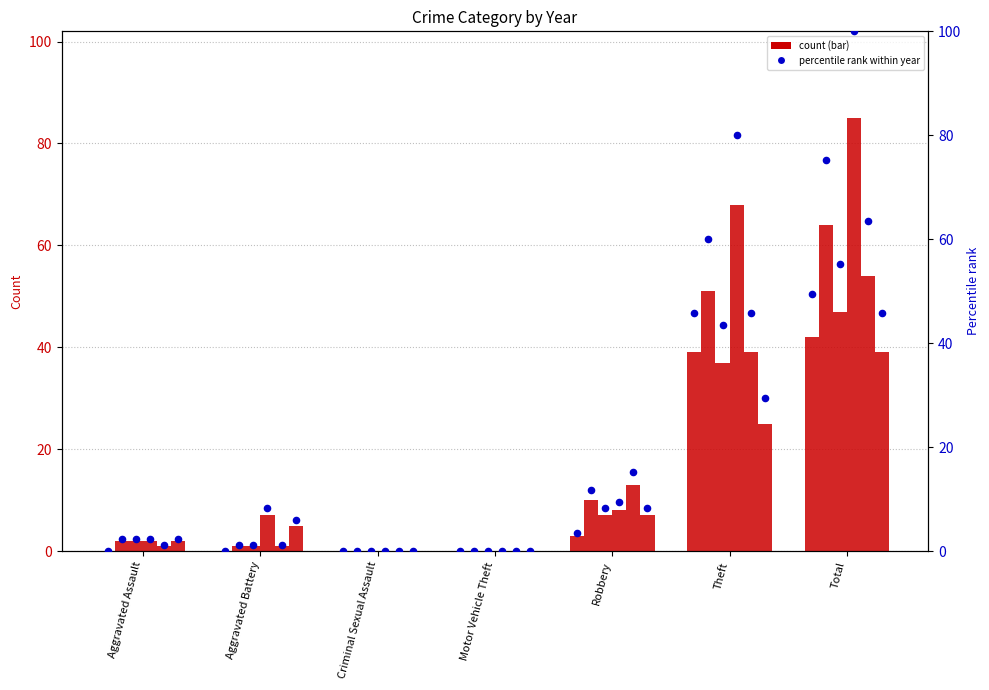

What is the change in value from Aggravated Assault to Theft?

+45.9